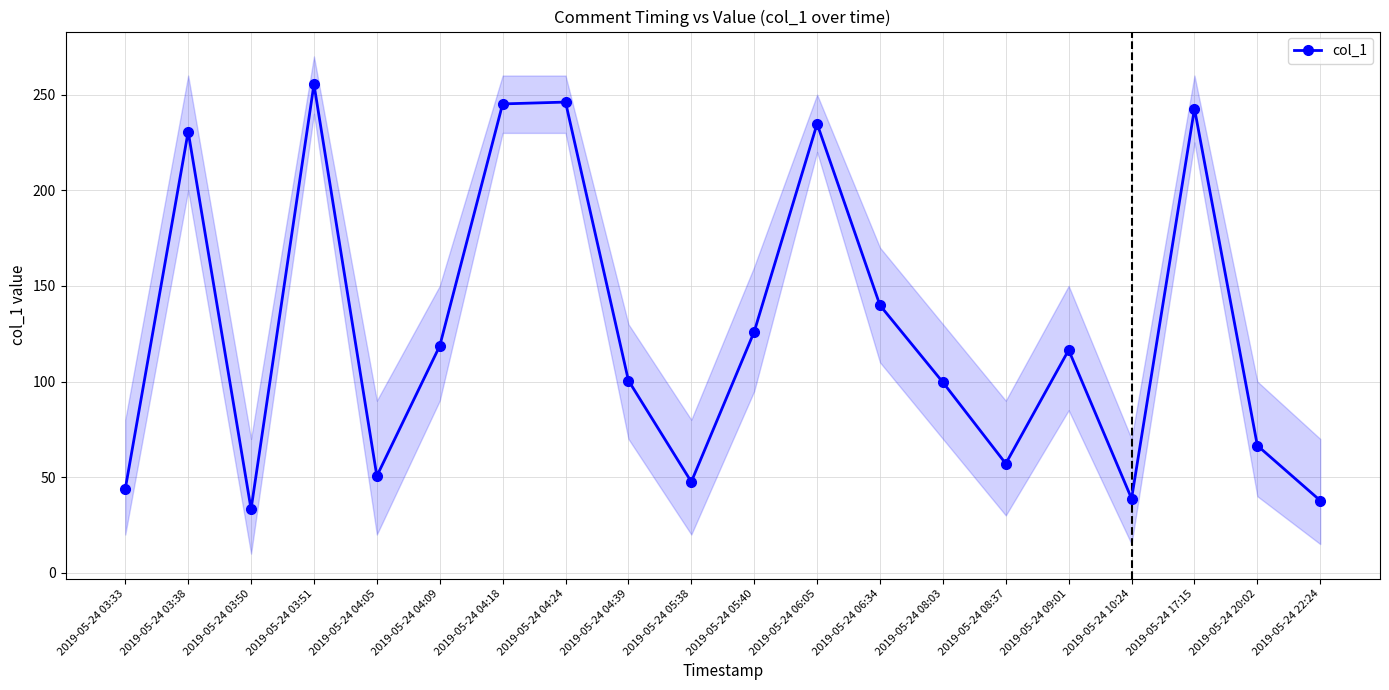

How many points are higher than both their immediate neighbors (excluding endpoints)?

6